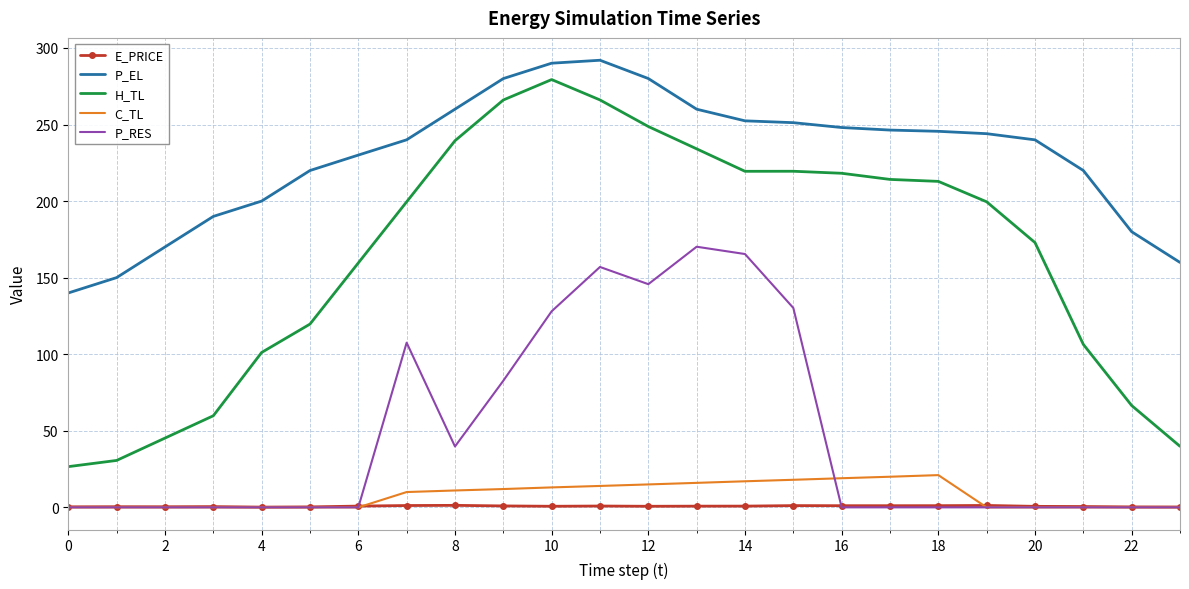

Which series has the largest total across all categories?

P_EL